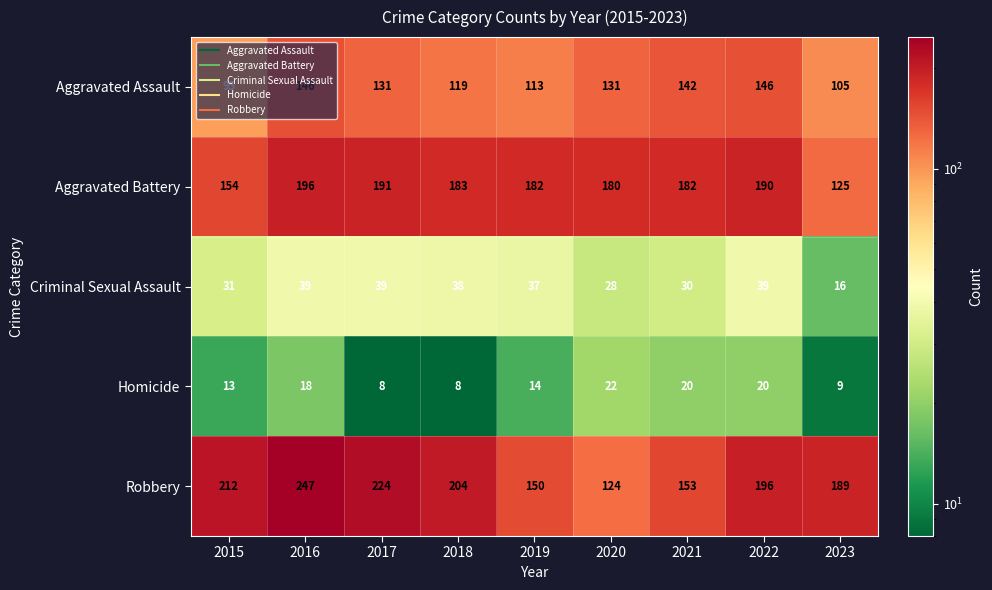

True or false: Criminal Sexual Assault has a value of 38 at 2018.

True